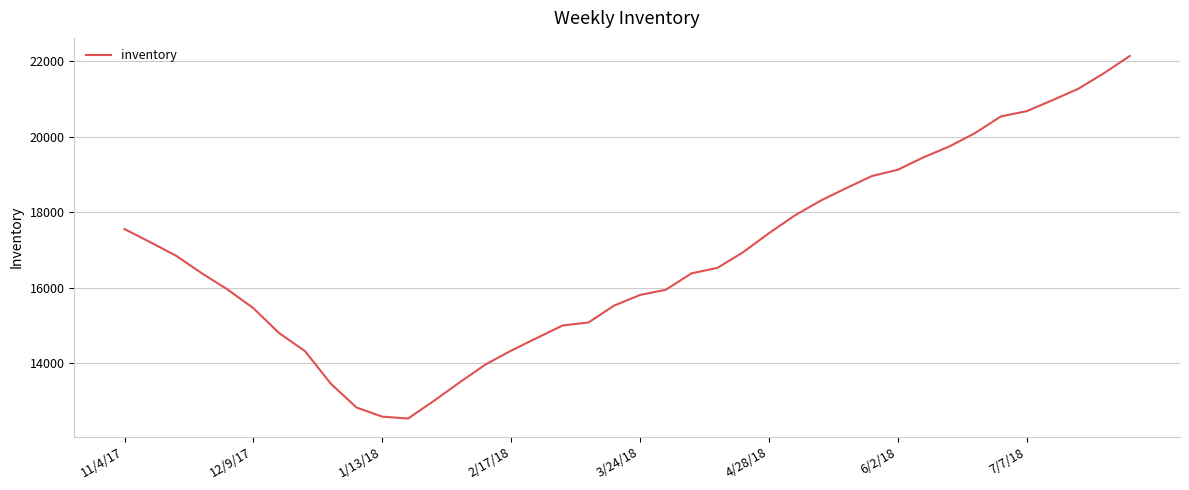

What is the average value?

16844